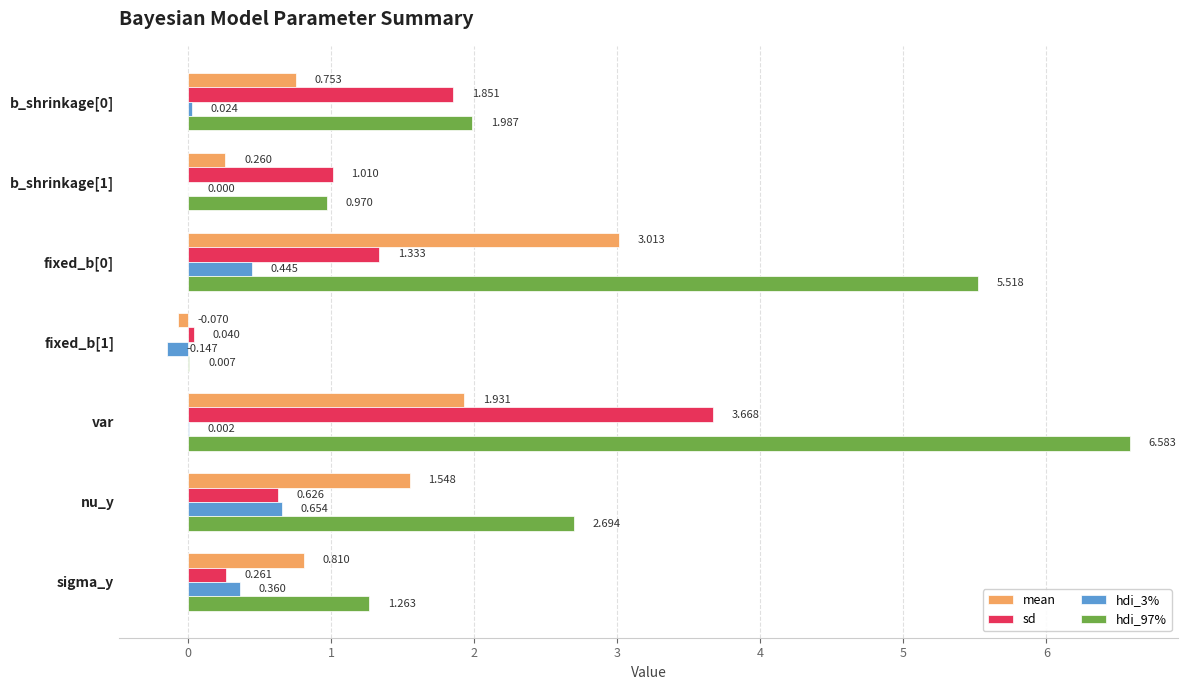

Is the value of hdi_3% at fixed_b[1] greater than the value of hdi_97% at nu_y?

No